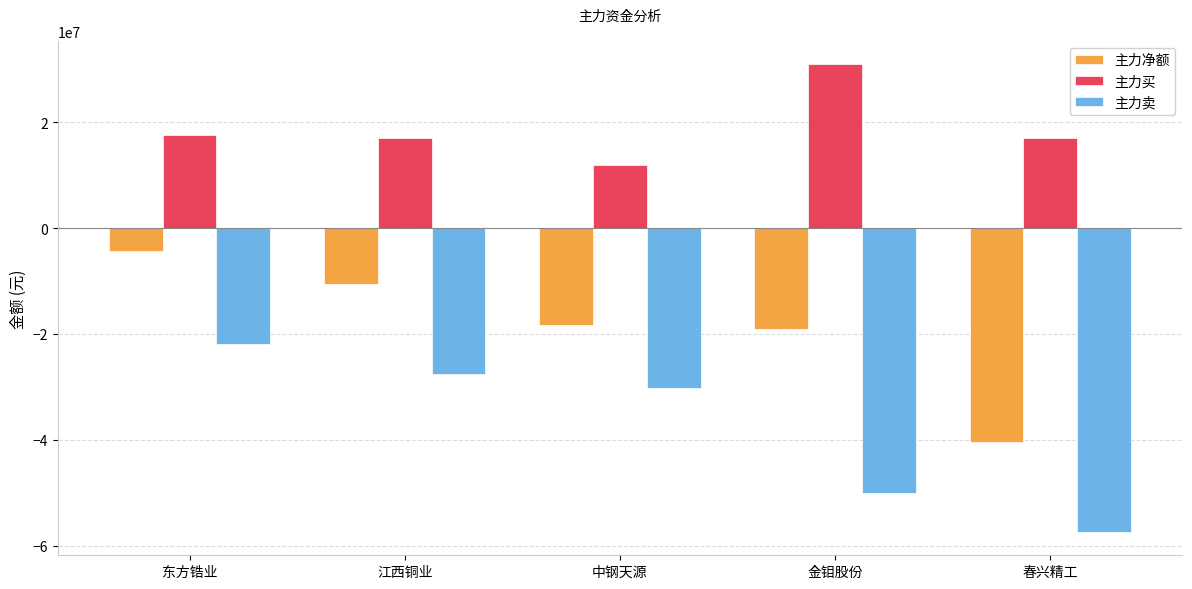

Rank the series by their average value, from highest to lowest.

主力买, 主力净额, 主力卖